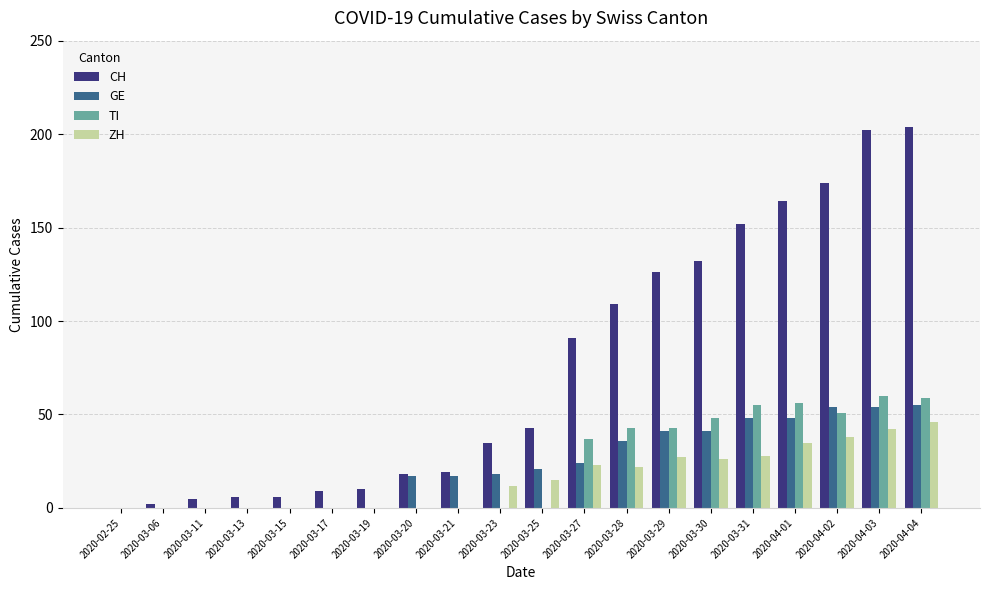

Is it true that CH equals 91 at 2020-03-27?

True